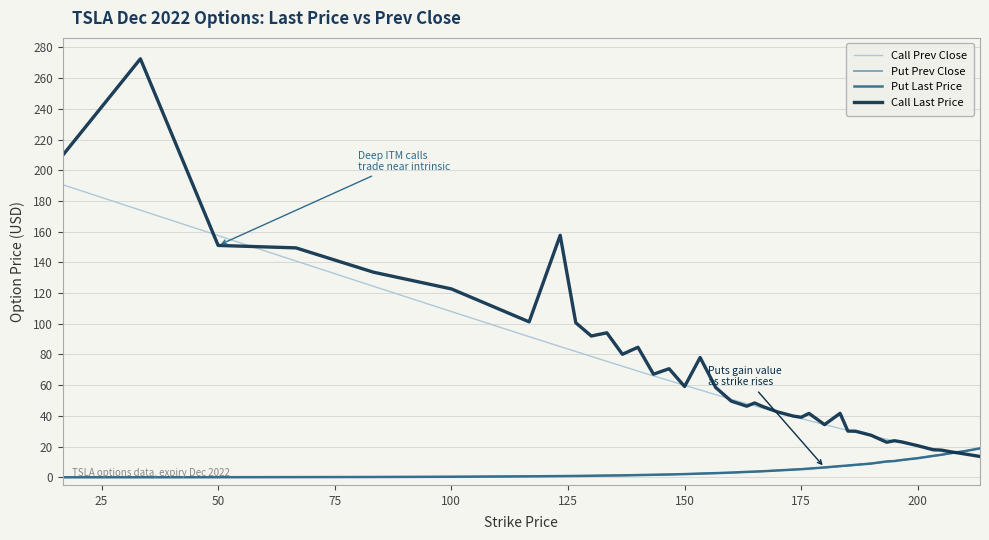

What is the difference between the second highest and second lowest values in the Put Prev Close series?

16.9